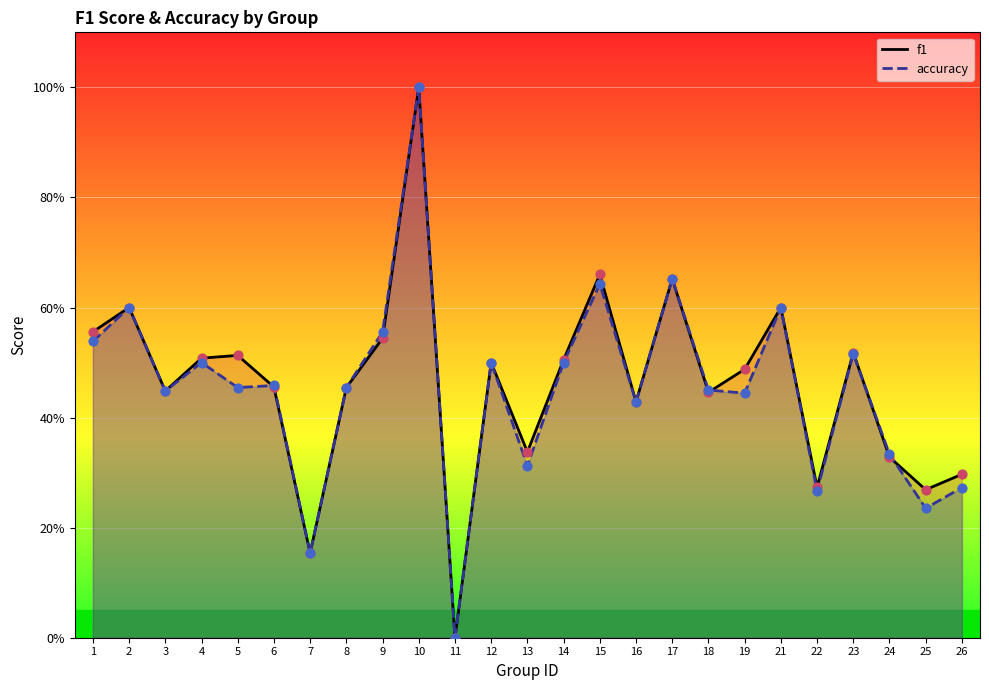

Which series reaches the minimum Y coordinate?

f1